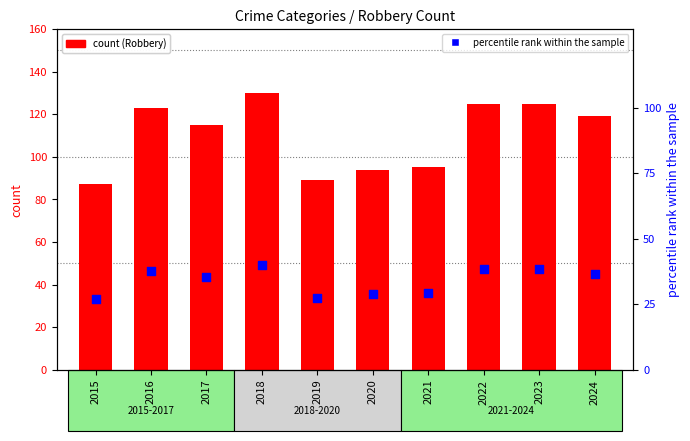

Which series has the largest total across all categories?

Robbery